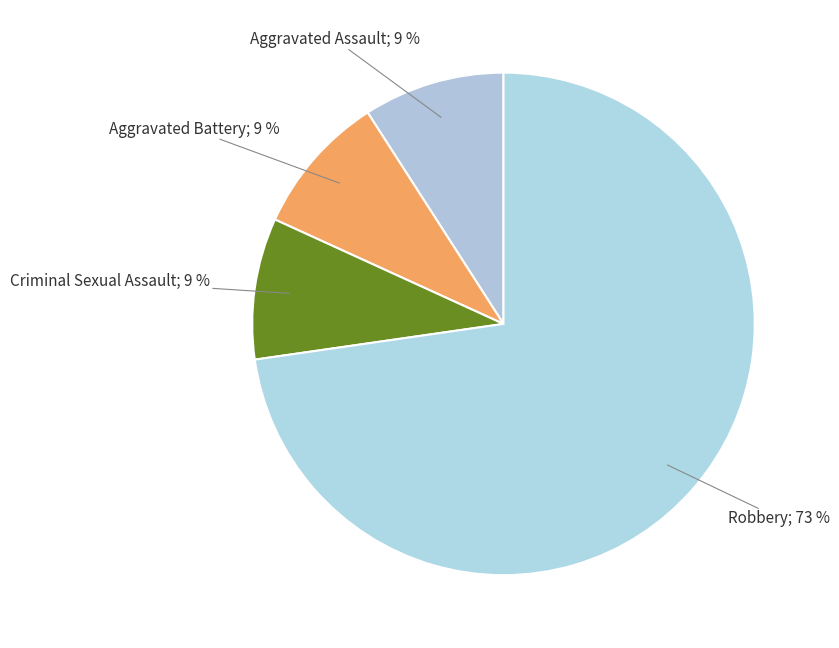

How many slices are in this pie chart?

4